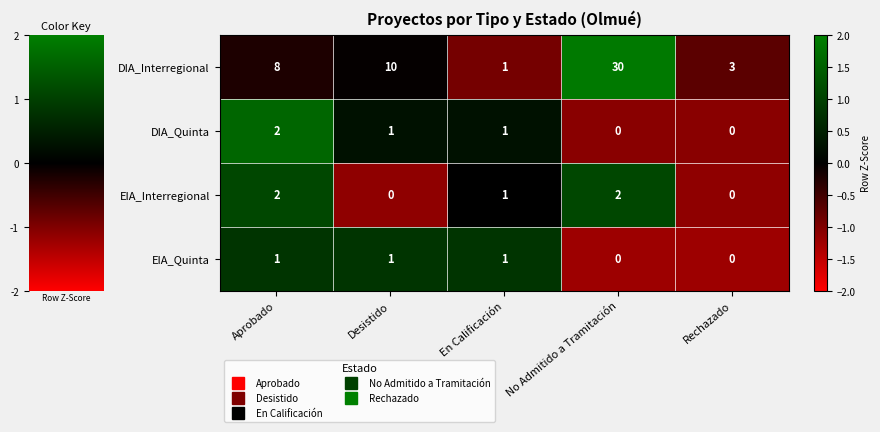

Which label corresponds to the largest value in the chart?

No Admitido a Tramitación